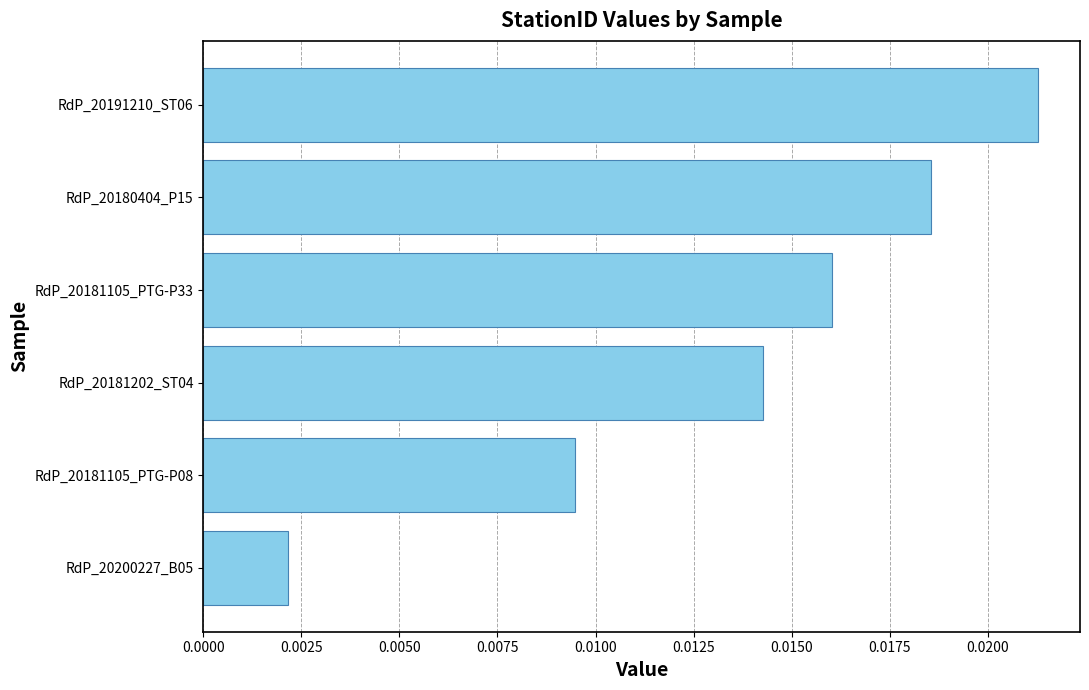

How many values are between 0 and 1?

6